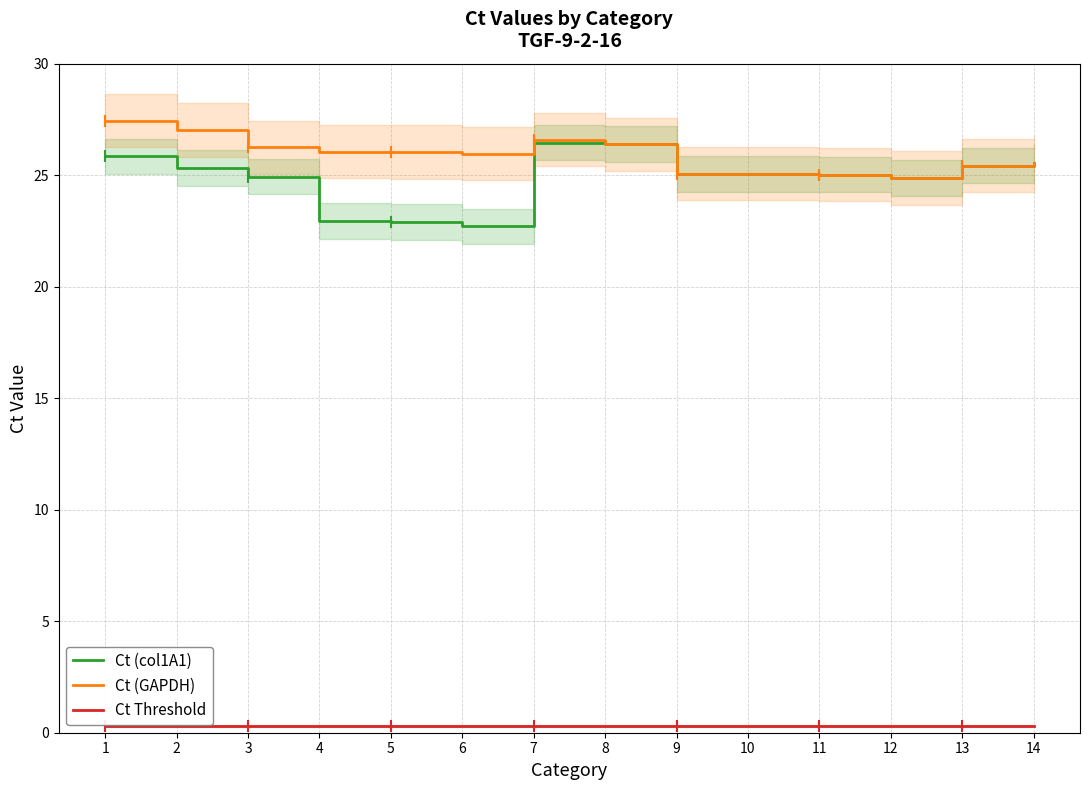

Reading right to left, what are all the values shown in this chart?

Ct (col1A1): 25.6	25.4	24.9	25.0	25.1	25.1	26.4	26.5	22.7	22.9	22.9	24.9	25.3	25.8
Ct (GAPDH): 25.6	25.4	24.9	25.0	25.1	25.1	26.4	26.6	26.0	26.0	26.1	26.3	27.0	27.4
Ct Threshold: 0.3	0.3	0.3	0.3	0.3	0.3	0.3	0.3	0.3	0.3	0.3	0.3	0.3	0.3